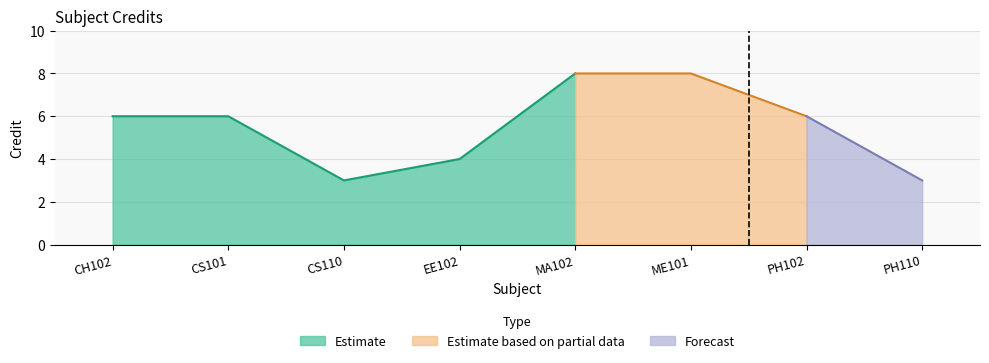

Where does the data first go above 6?

MA102